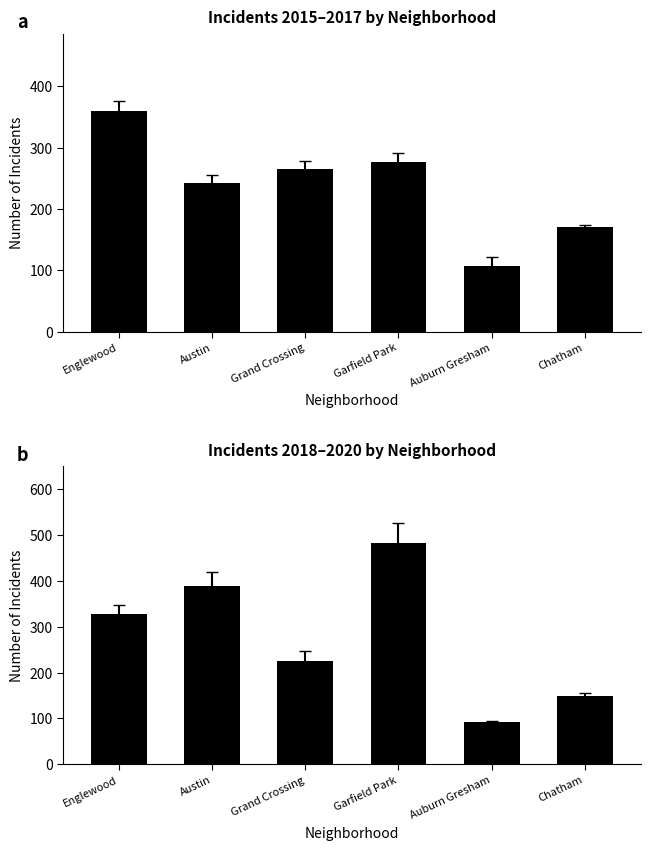

Reading left to right, list all the values displayed in this chart.

2015-2017 Total: Englewood=360	Austin=242	Grand Crossing=265	Garfield Park=277	Auburn Gresham=107	Chatham=170
2018-2020 Total: Englewood=328	Austin=389	Grand Crossing=226	Garfield Park=482	Auburn Gresham=92	Chatham=148